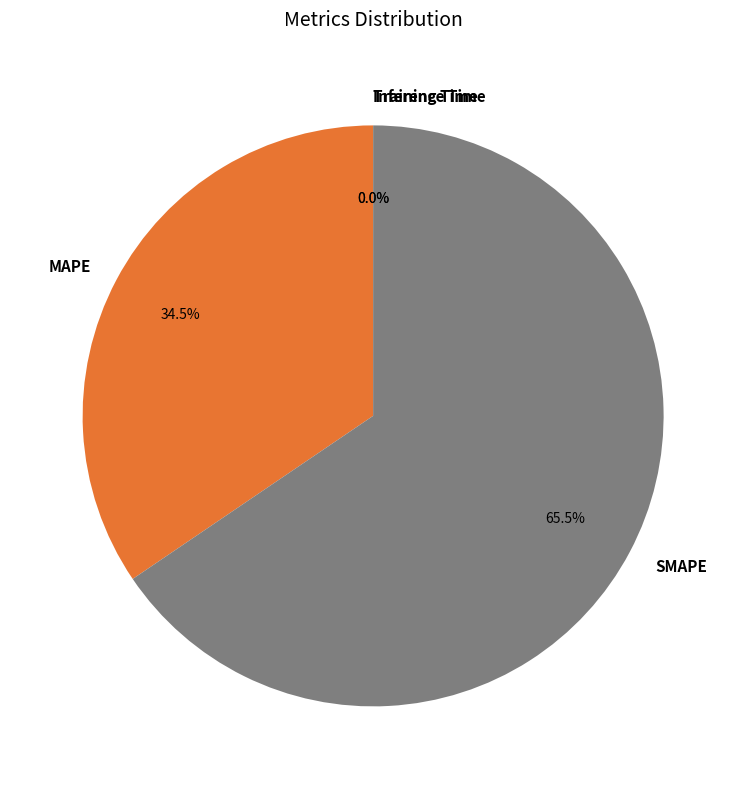

True or false: SMAPE accounts for 53% of the total.

False